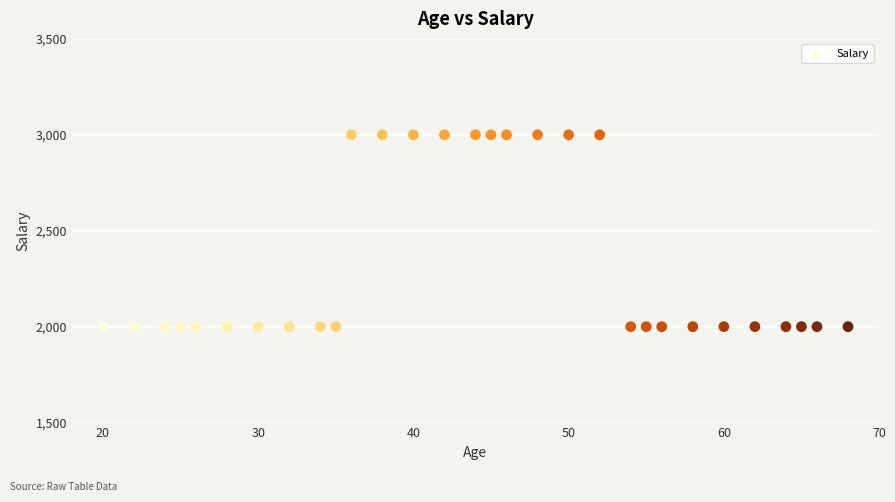

What is the range of Y values (max minus min)?

1000